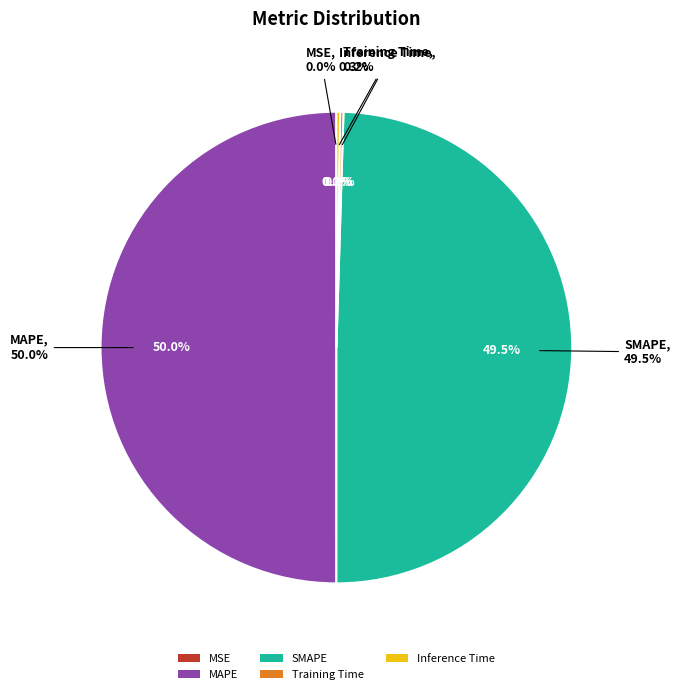

What portion of the pie excludes MSE?

100.0%